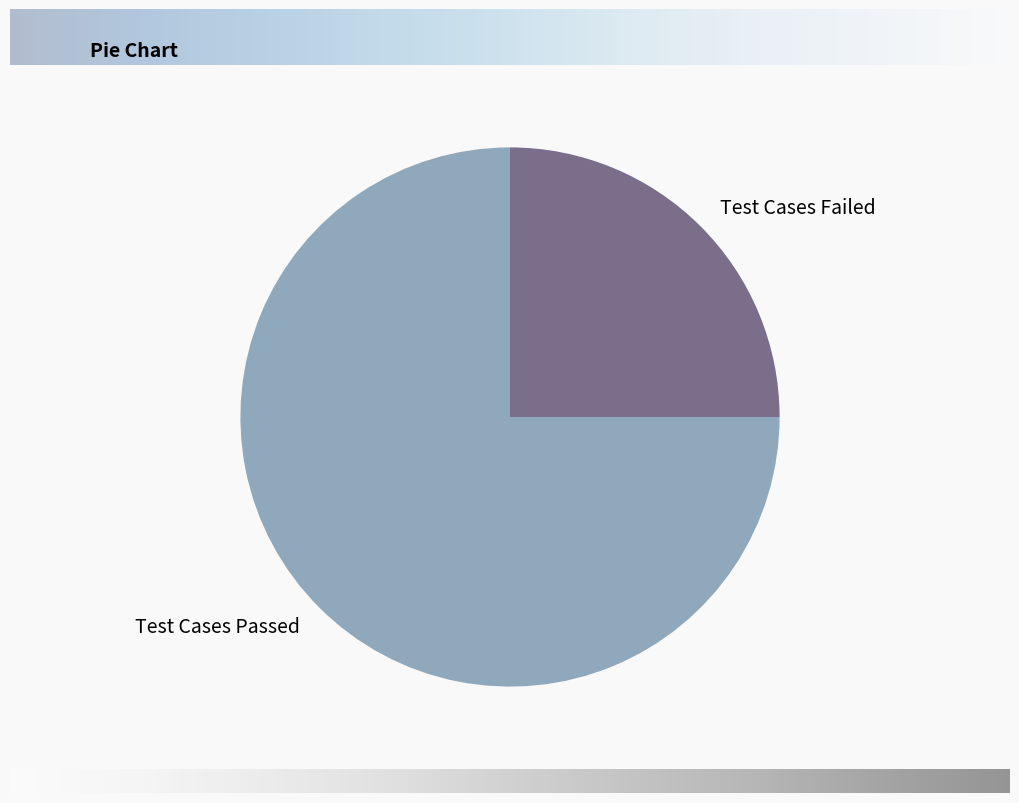

Which slice represents more than half of the pie?

Test Cases Passed